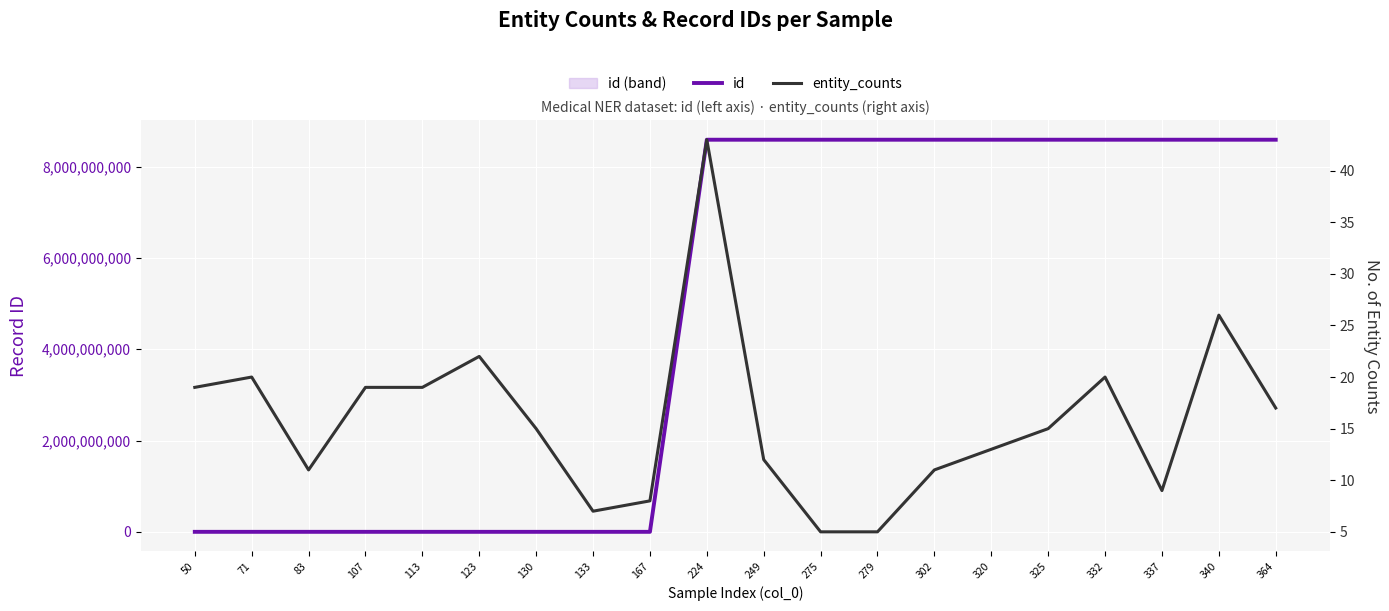

What is the sum of the id values at 133 and 224?

8589952990